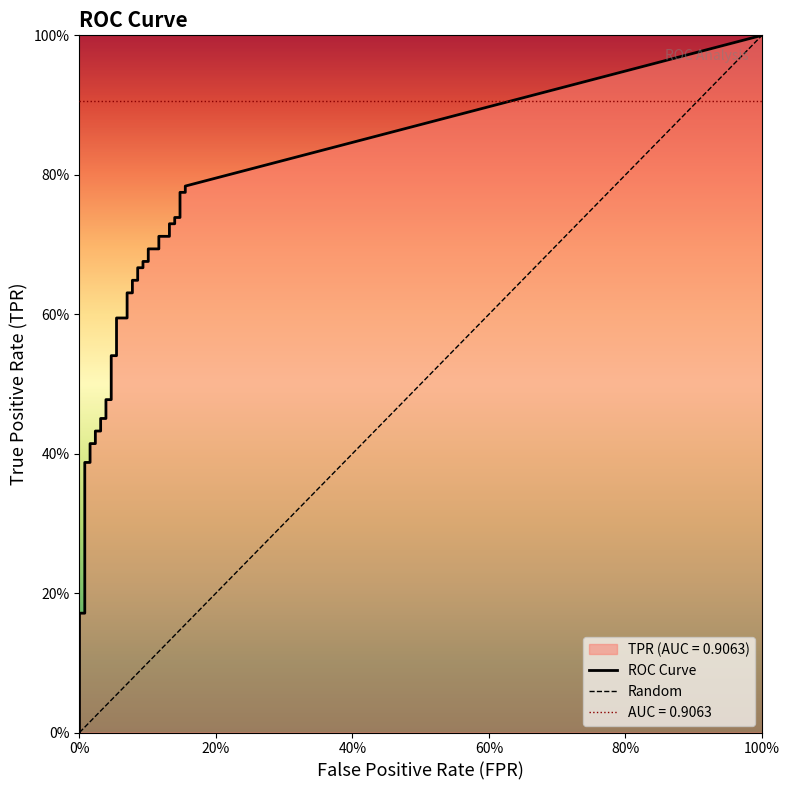

At which category is the sum across all series the highest?

39